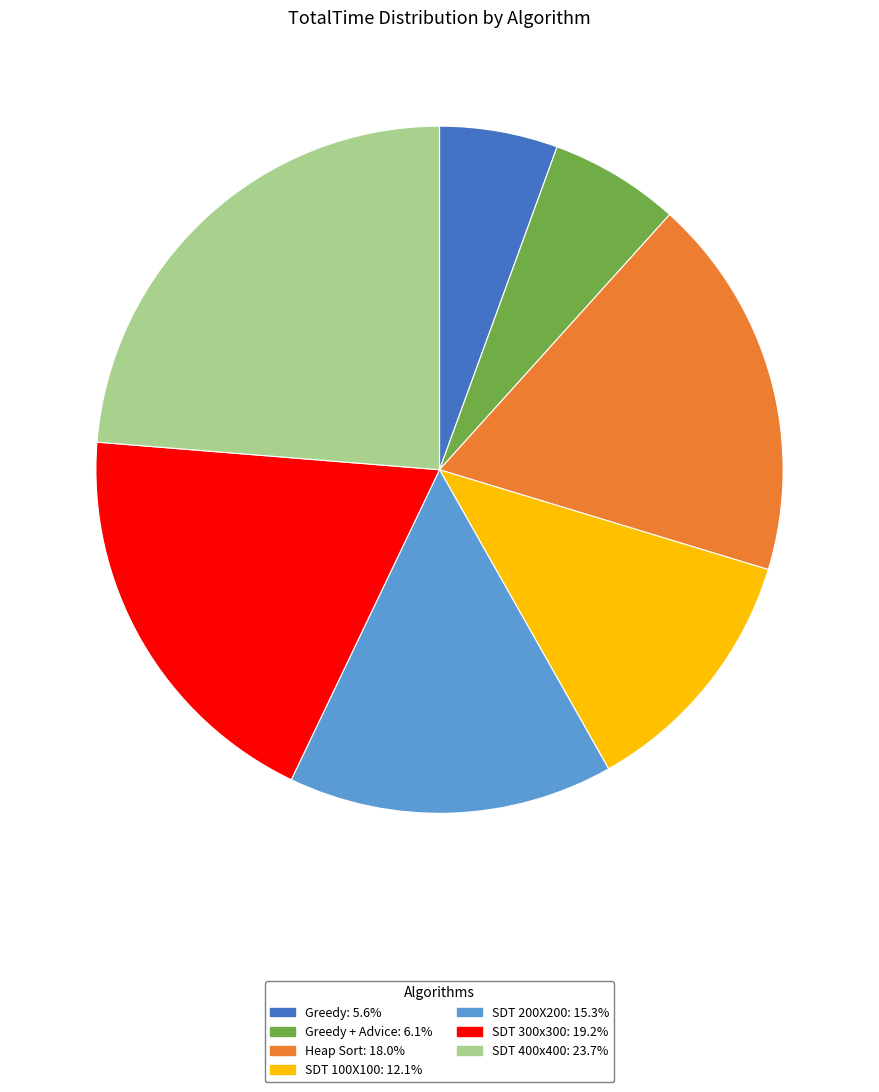

Is there a majority slice in this chart?

No